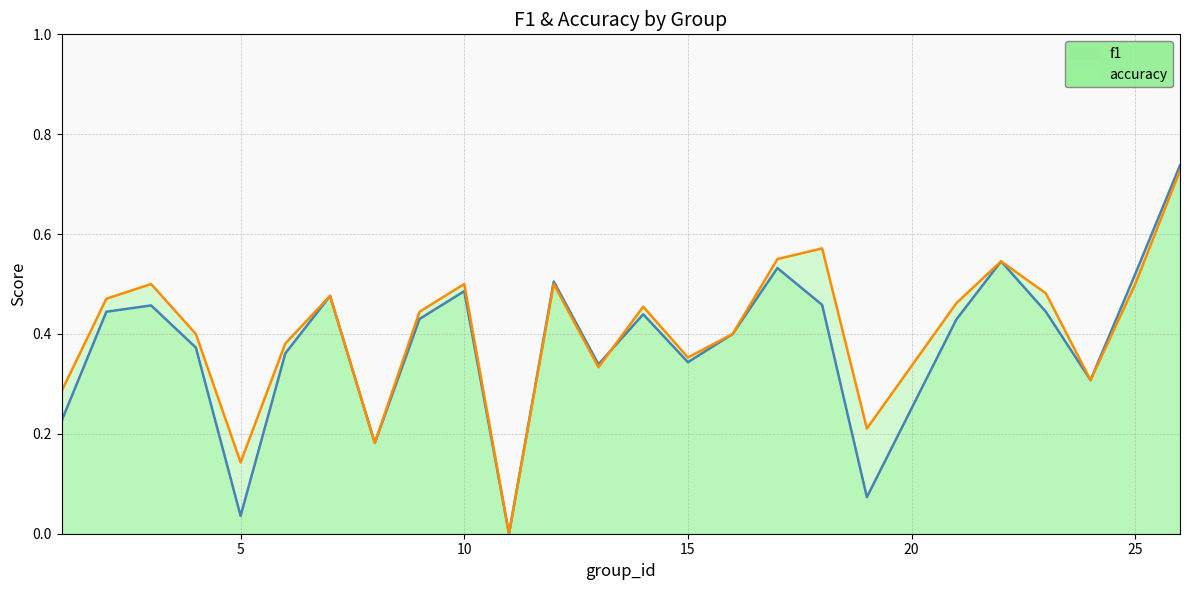

True or false: accuracy_line has a value of 0.1 at 15.

False